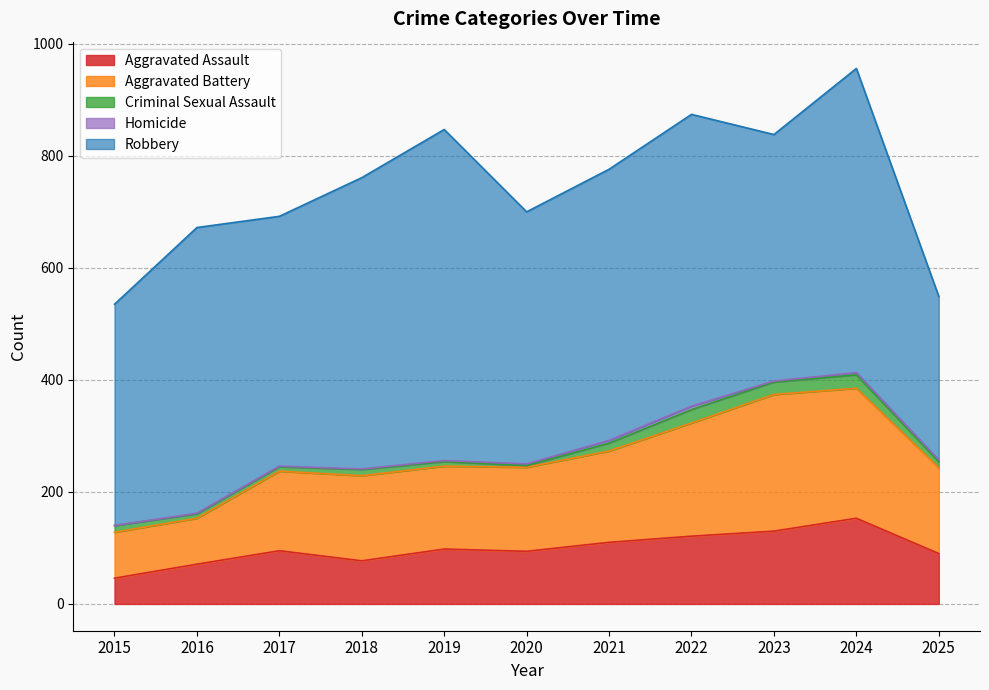

Where is the first local minimum for Homicide?

2023